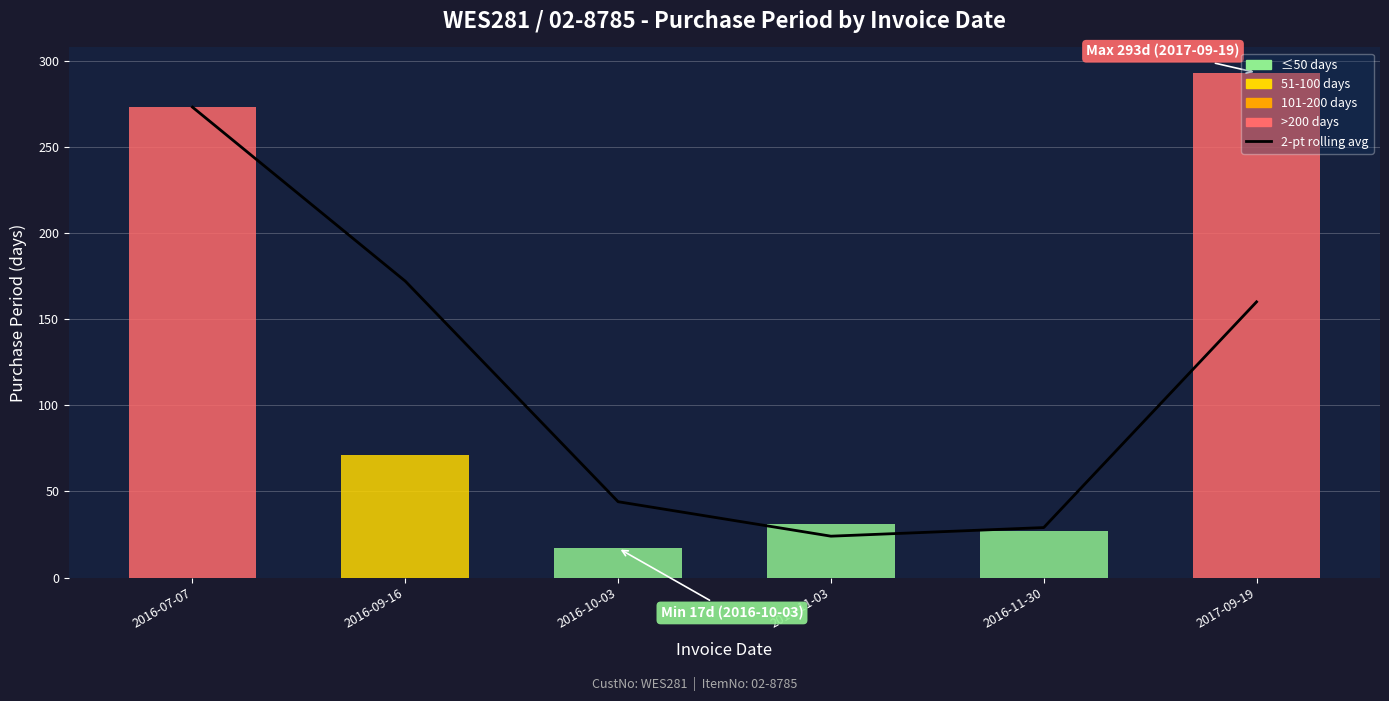

At which label does 2-pt rolling average first exceed 160?

2016-07-07